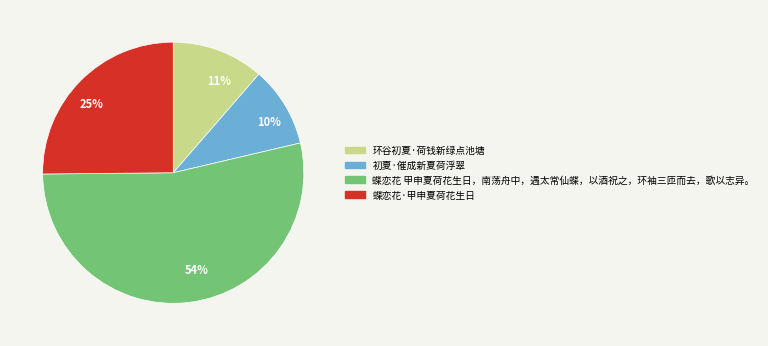

Between 54% and 25%, which is larger?

54%